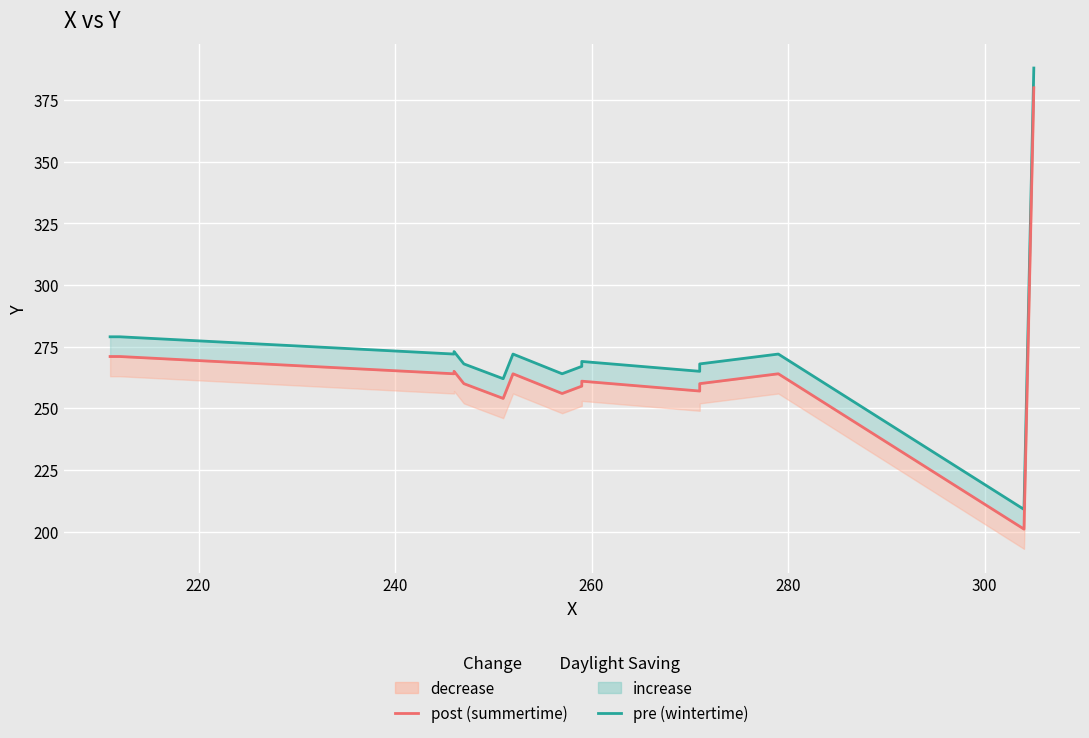

How many values in the pre (wintertime) series exceed 269?

7